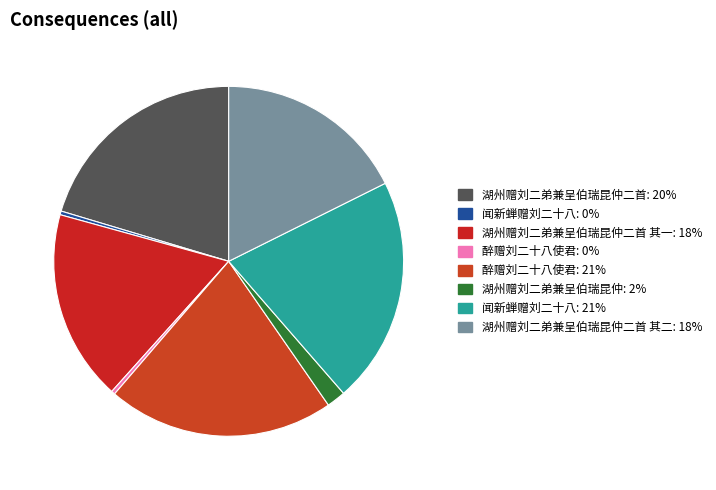

Count the number of slices in the pie.

8